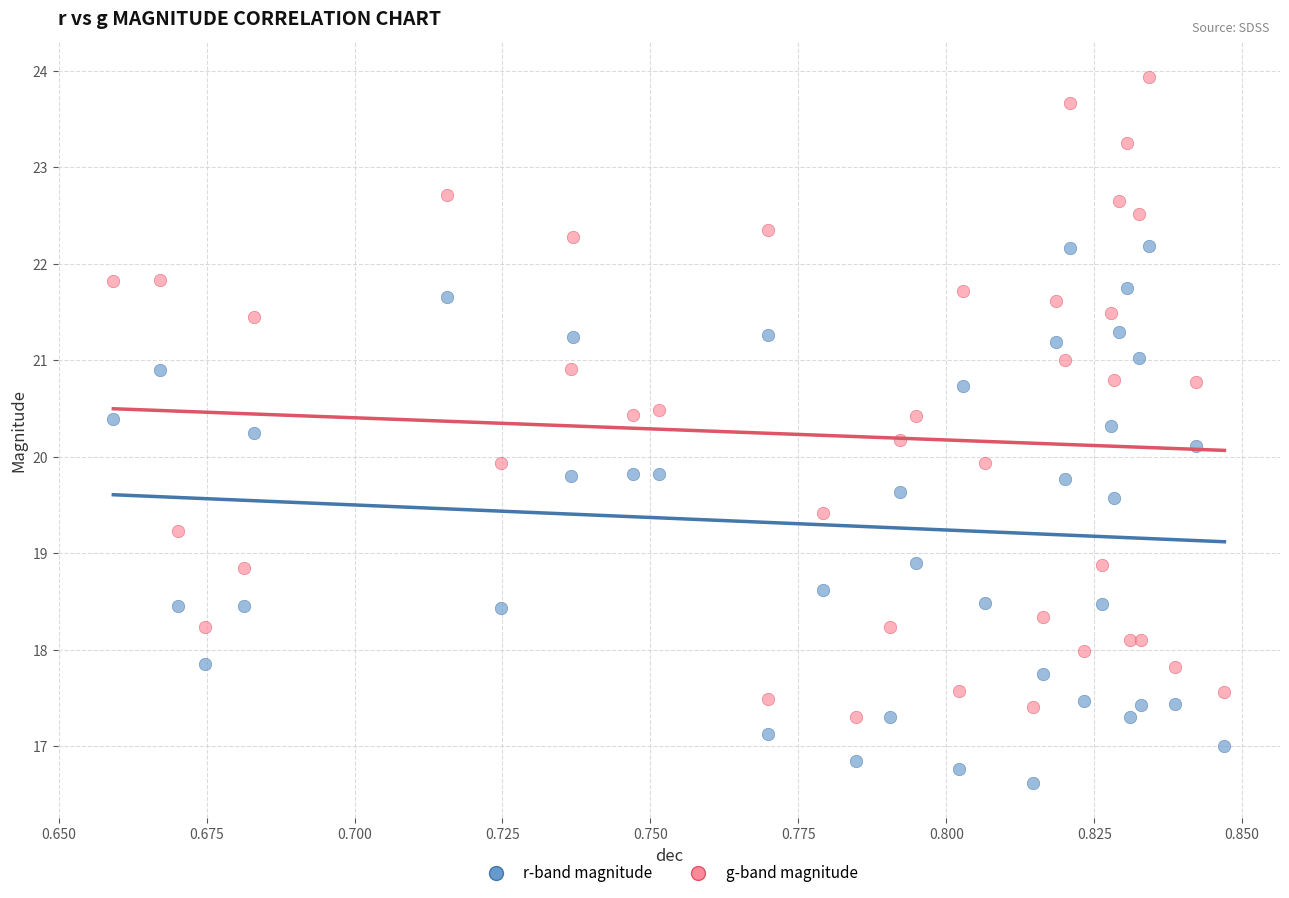

Which series has the largest Y range (max minus min)?

g-band magnitude